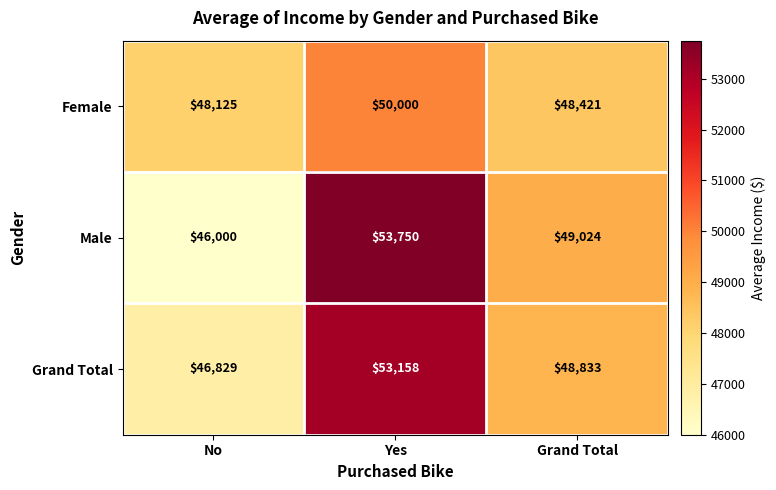

What is the spread (max minus min) of values at No?

2125